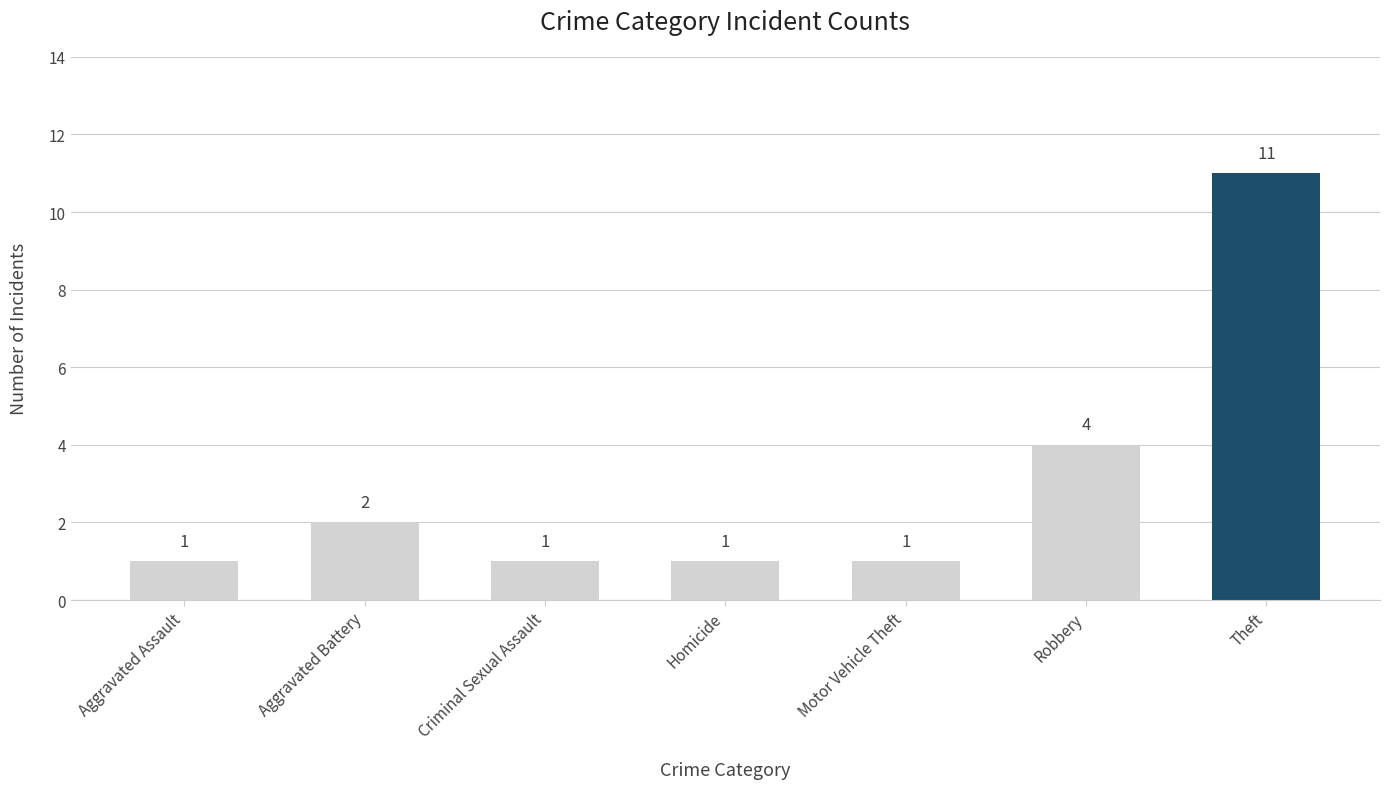

Does the chart contain stacked bars?

No